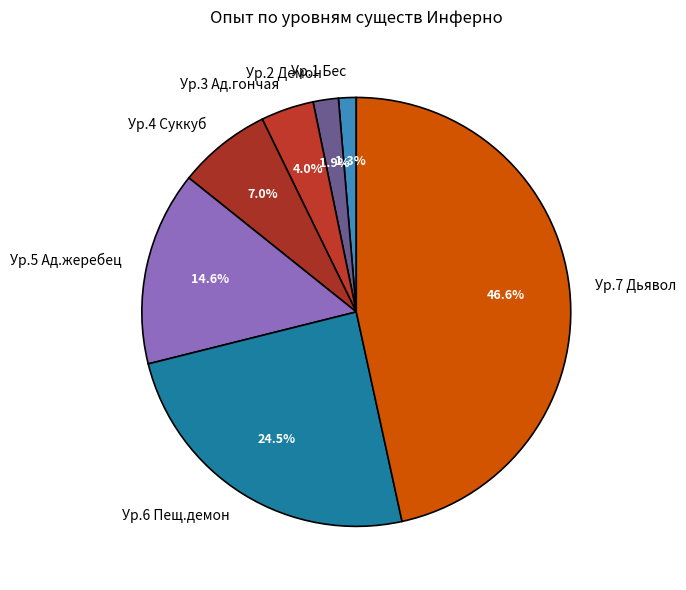

What percentage is NOT represented by Ур.6 Пещ.демон?

75.5%